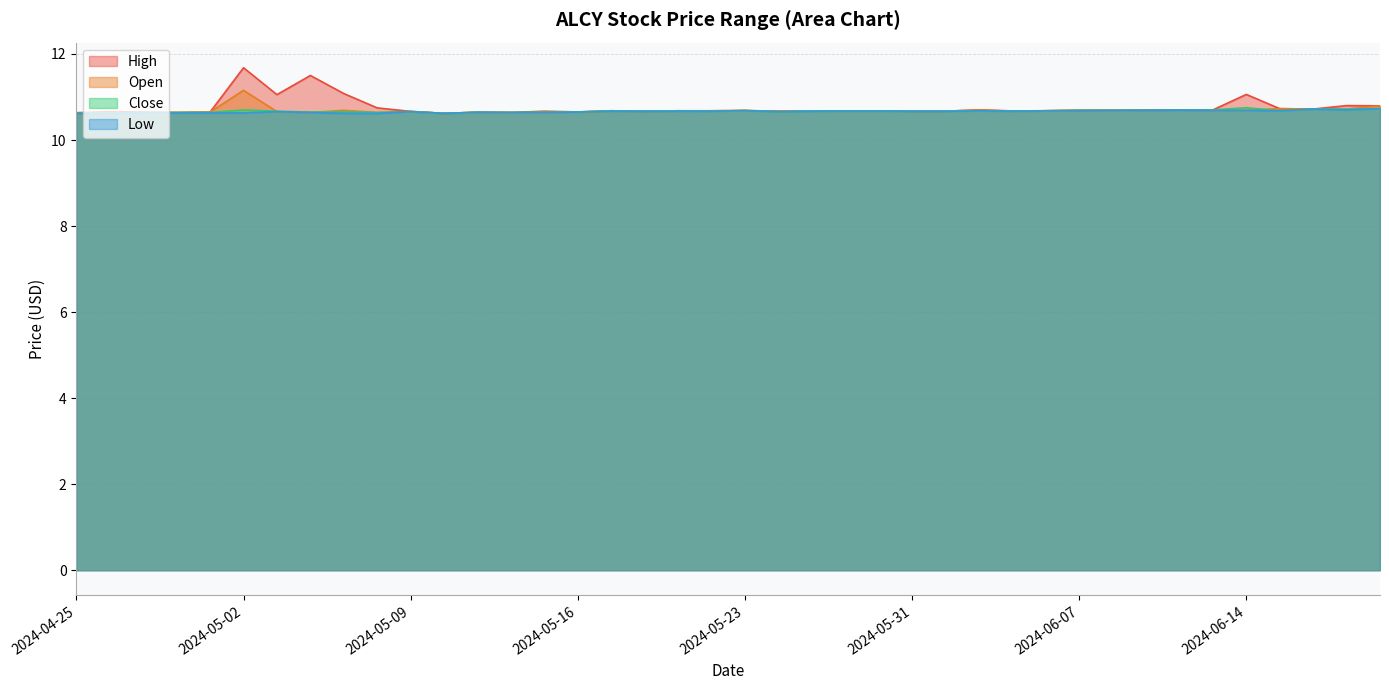

The High series shows 14.4 at 2024-05-01. True or false?

False